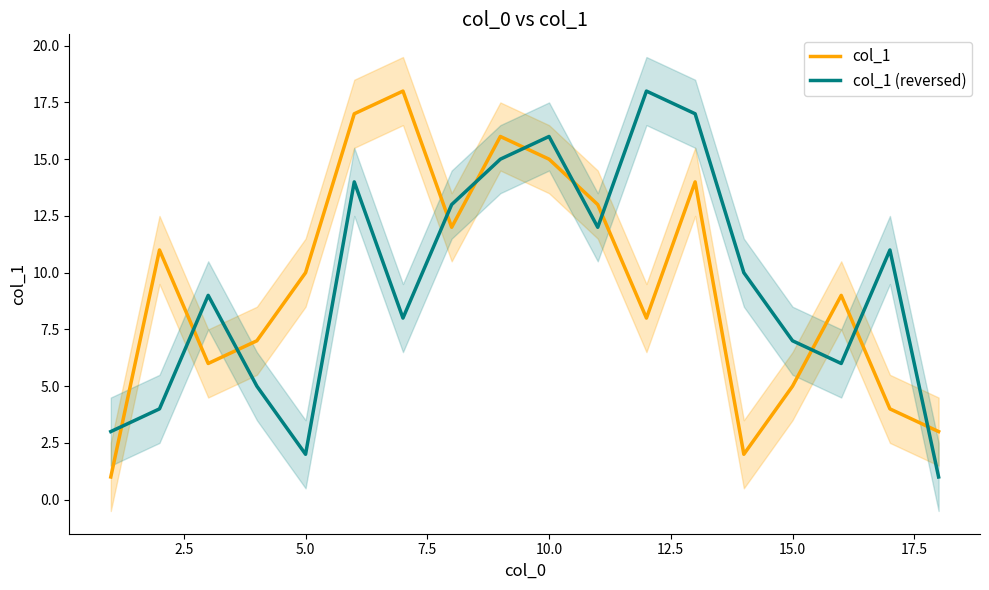

True or false: col_1 (reversed) has a value of 7 at 15.0.

True